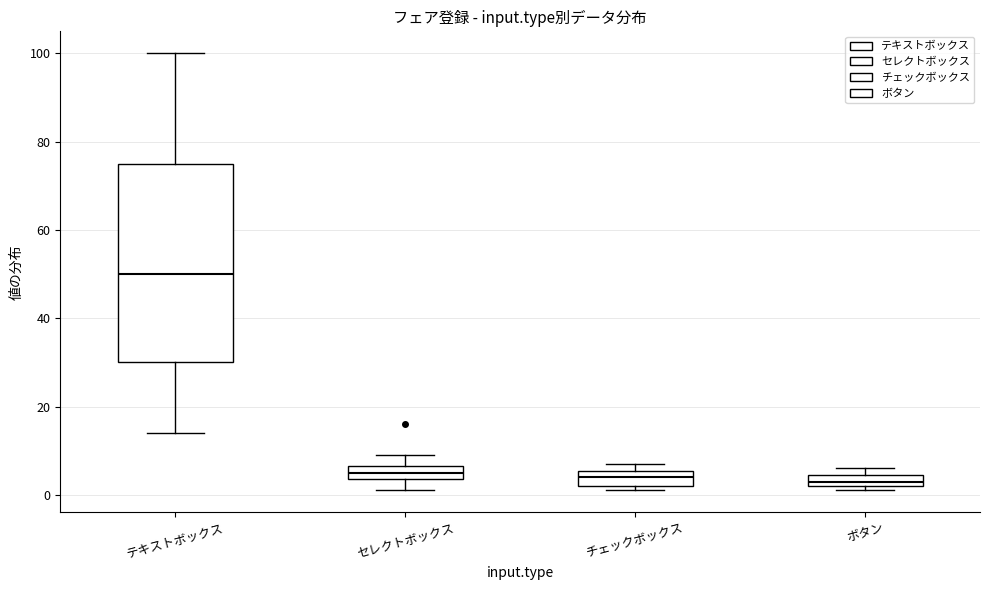

Comparing the boxes themselves (not the whiskers), which one is the tallest?

テキストボックス